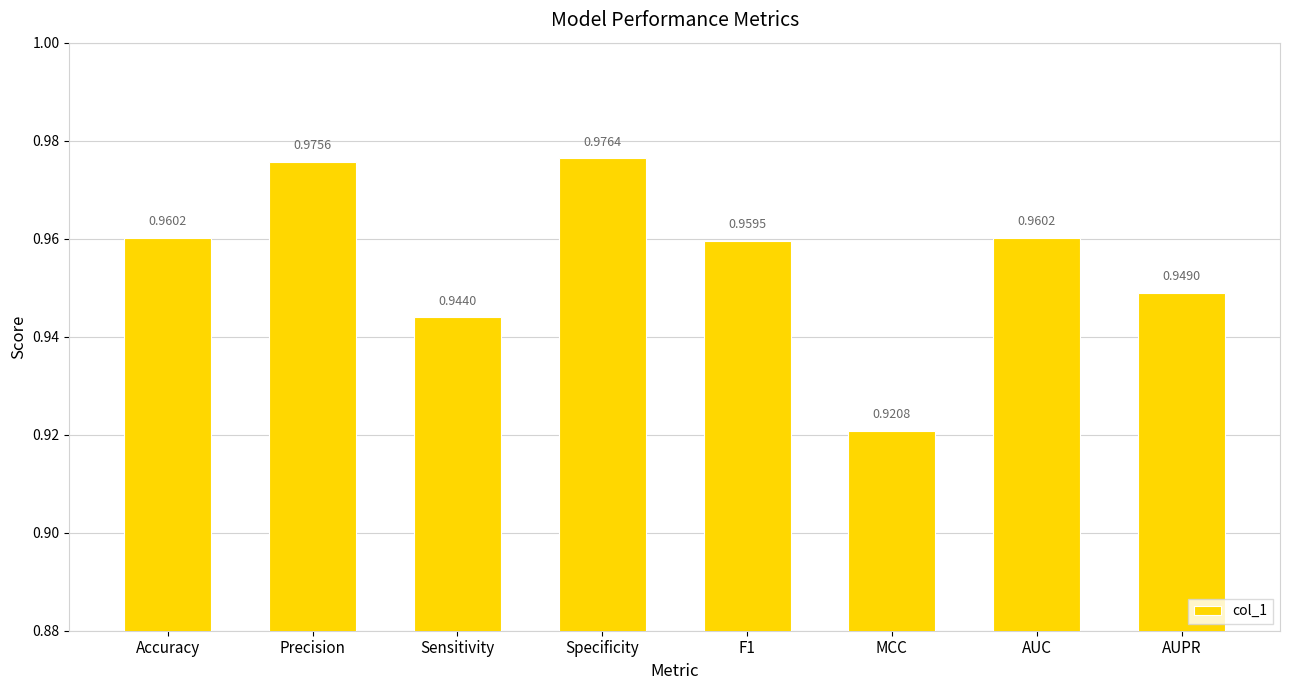

Which category has the lowest value across all series?

MCC